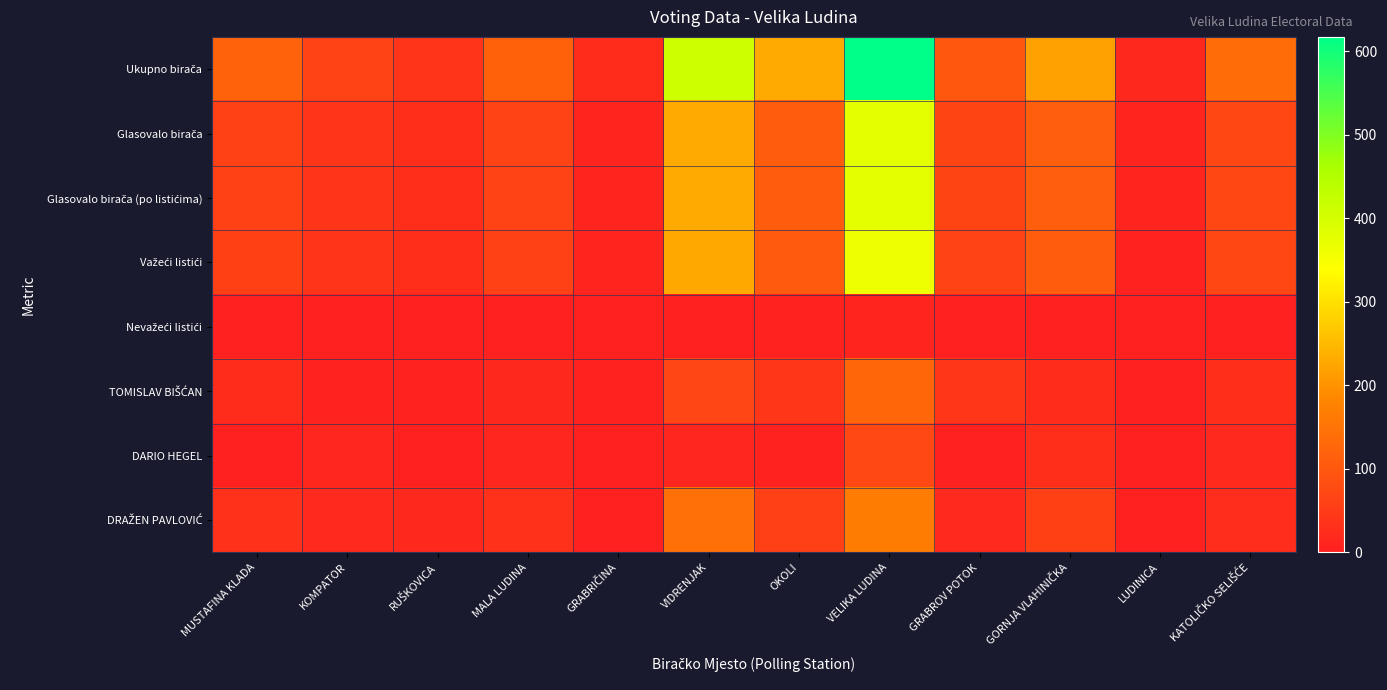

Between MALA LUDINA and VELIKA LUDINA, which series saw the biggest shift?

Ukupno birača